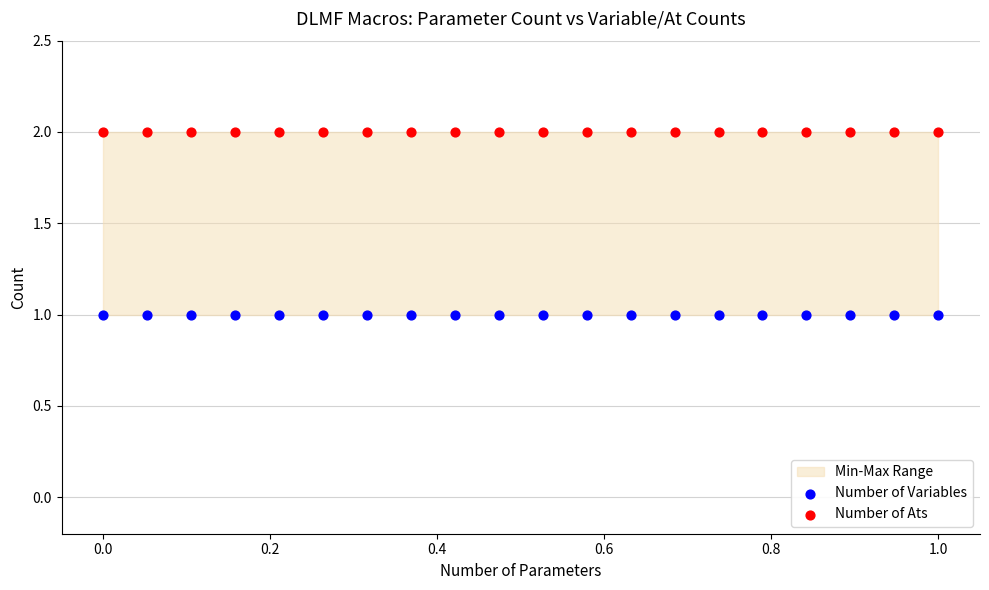

Which series contains the lowest Y value?

Number of Variables